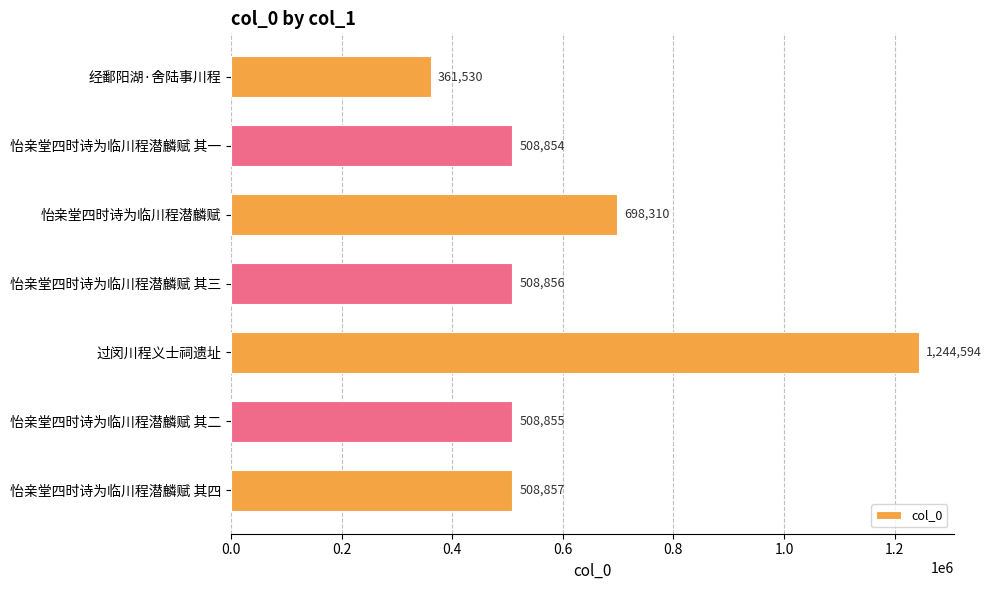

What is the value of the 1st bar from the top?

361530